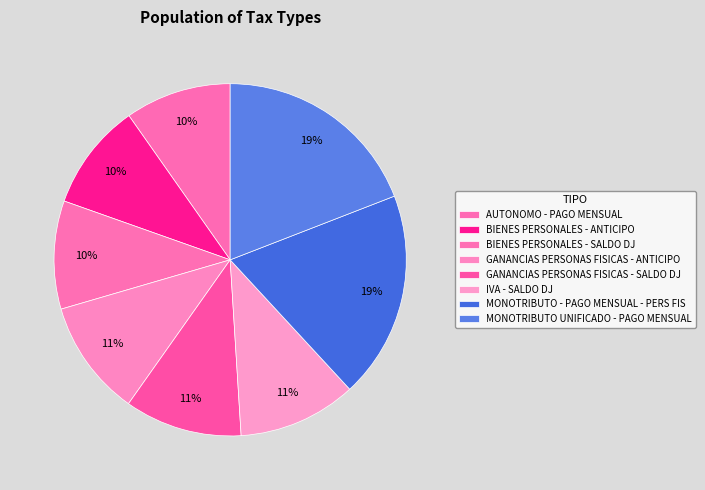

Is there any slice that represents more than half of the pie?

No